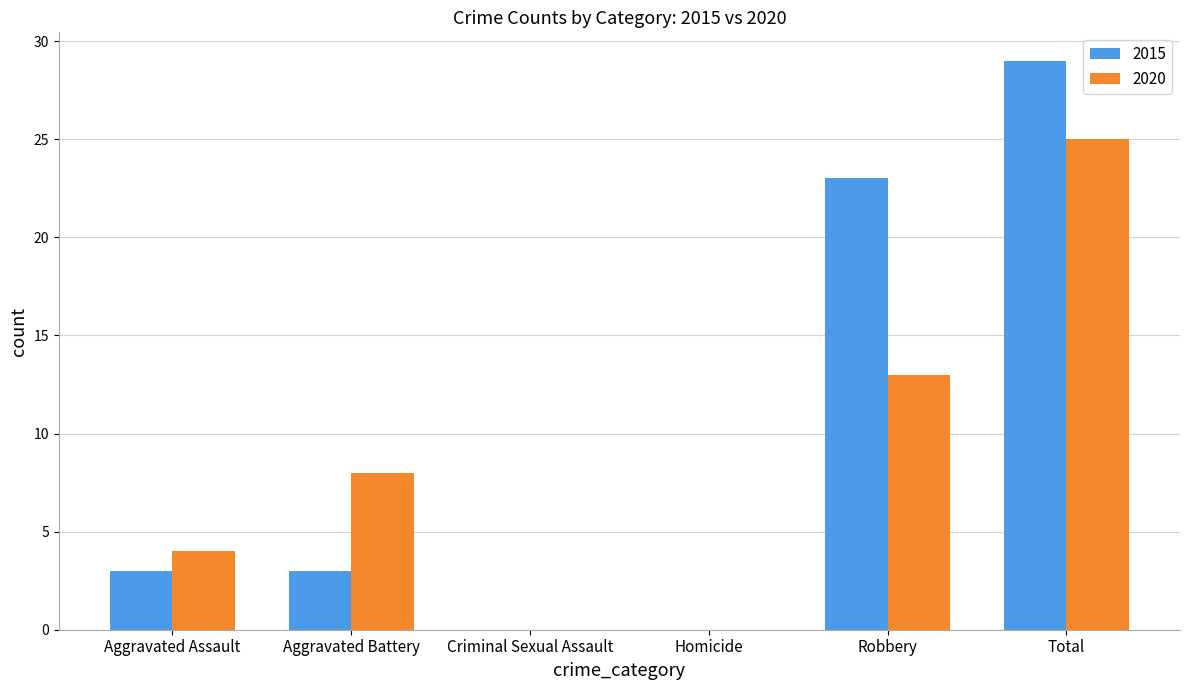

Does the chart contain stacked bars?

No